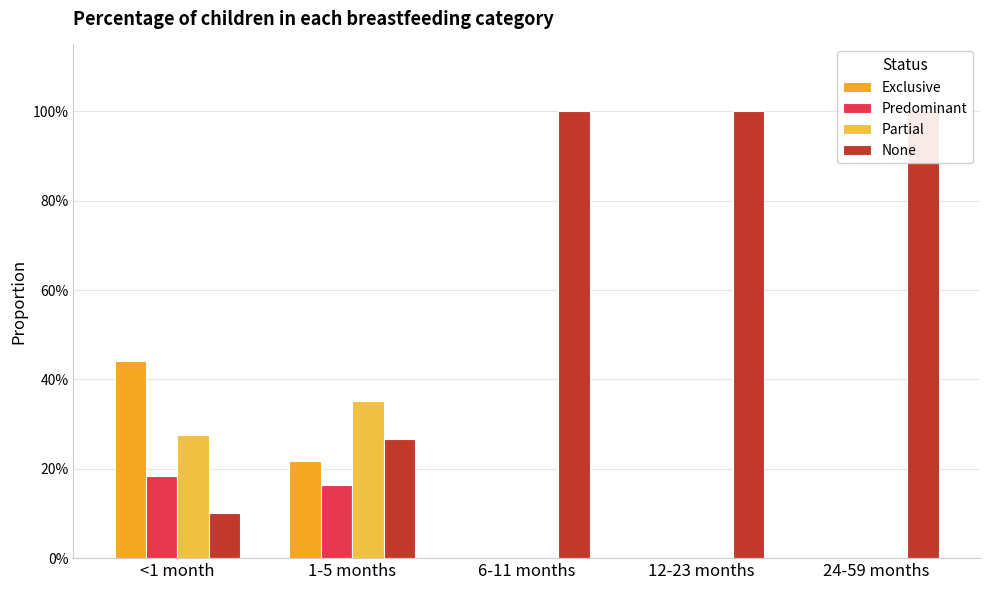

What is the total value across all series at <1 month?

1.0